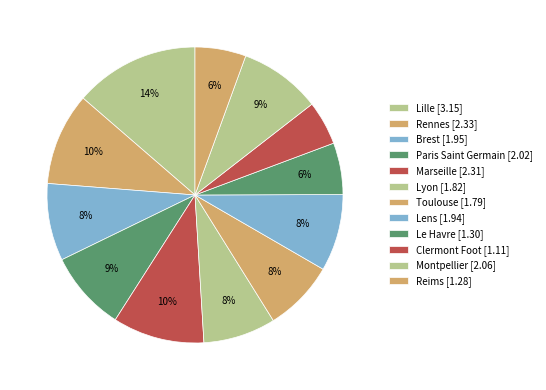

Is it true that Rennes is 22% of the pie?

False